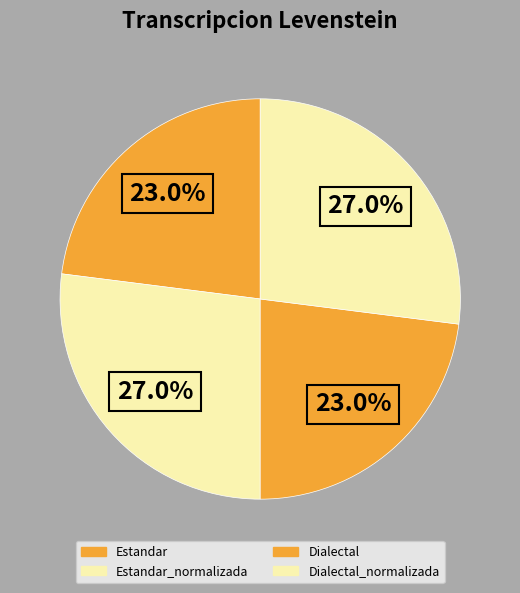

How many segments does this pie chart have?

4